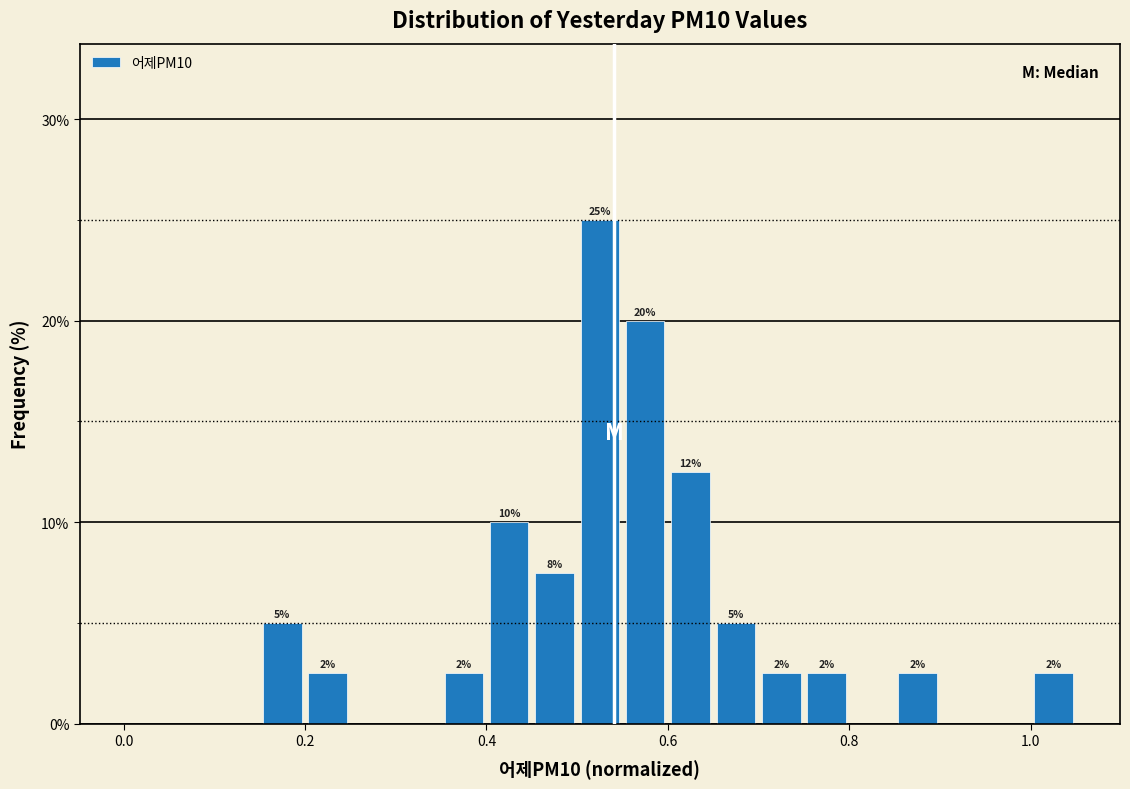

Around what value on the x-axis is the tallest bar? Give the approximate position of its centre, as read against the axis.

0.52